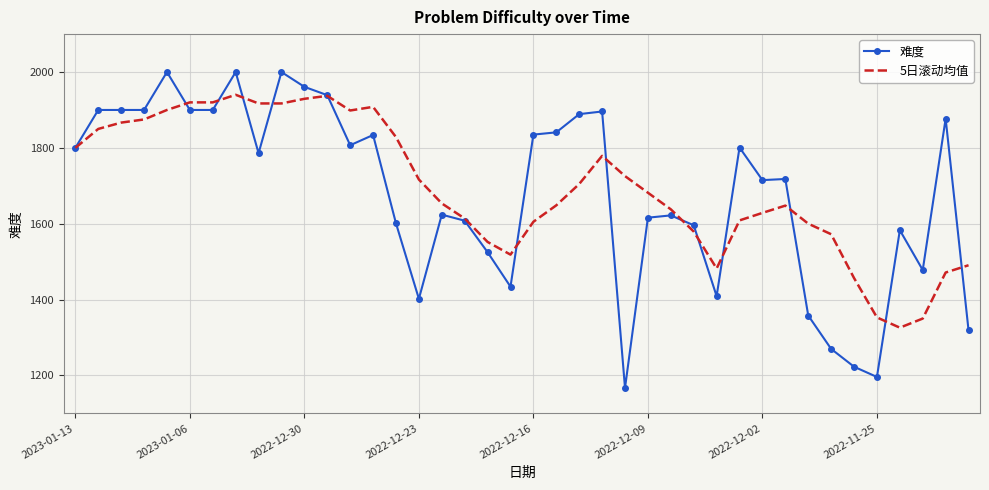

List the series in order of their peak value, highest first.

难度, 5日滚动均值